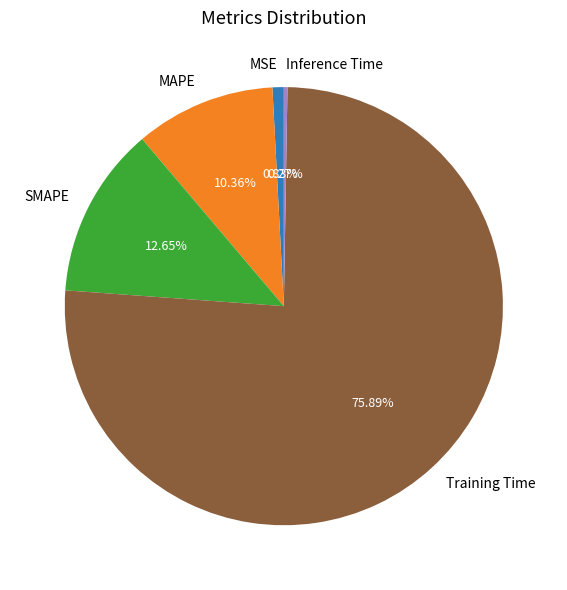

Is SMAPE the majority of the pie?

No